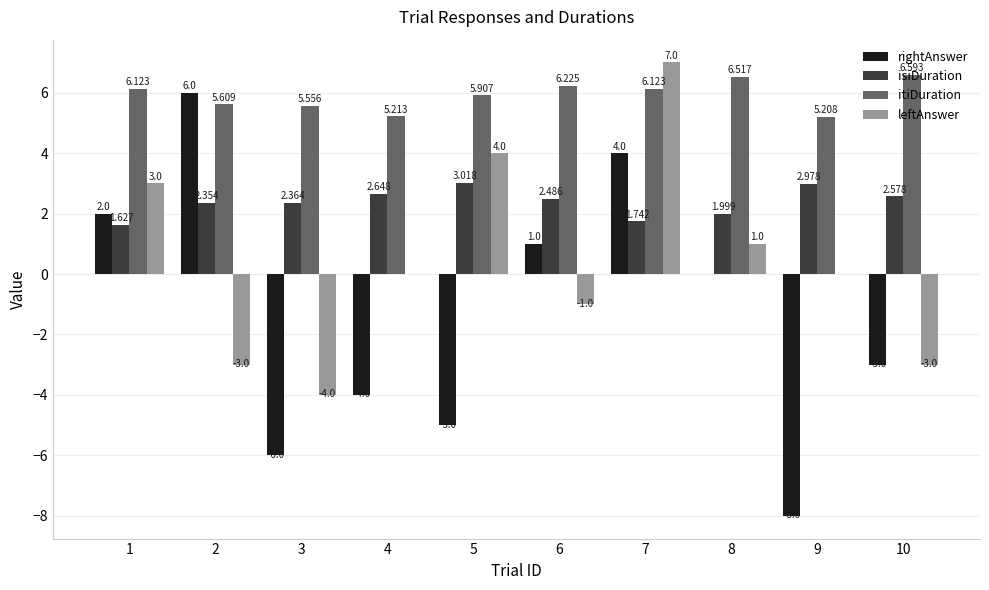

Is the value of rightAnswer at 4 greater than the value of leftAnswer at 6?

No